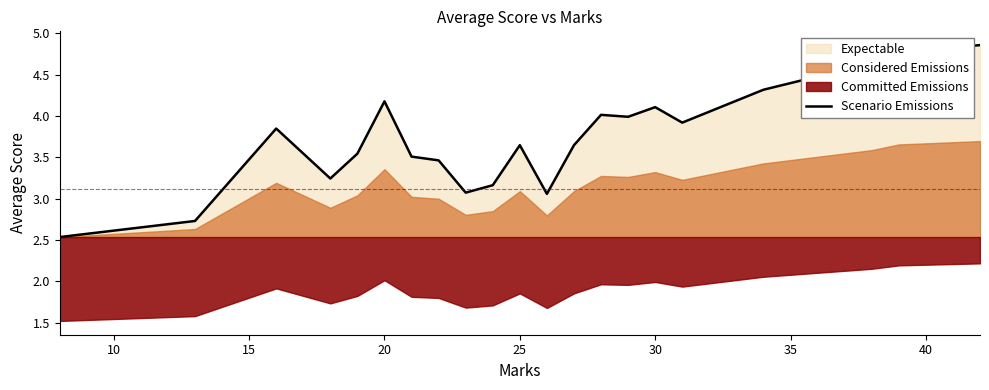

How many points are higher than both their immediate neighbors (excluding endpoints)?

5